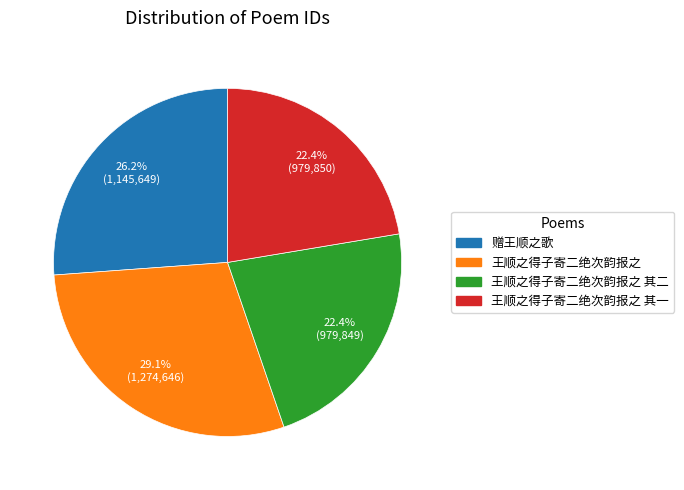

Does any single category account for the majority?

No